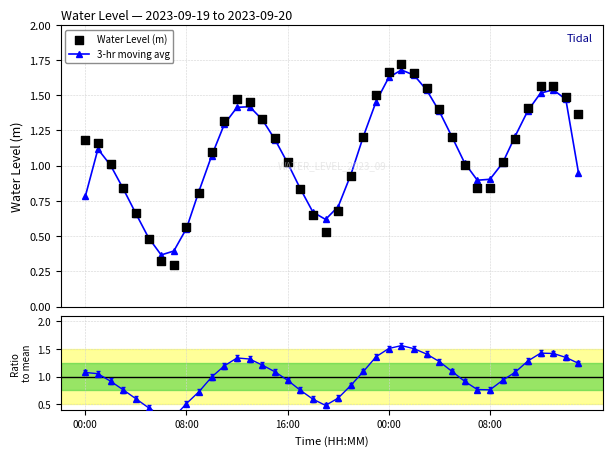

Which series has the largest total across all categories?

Water Level (m)